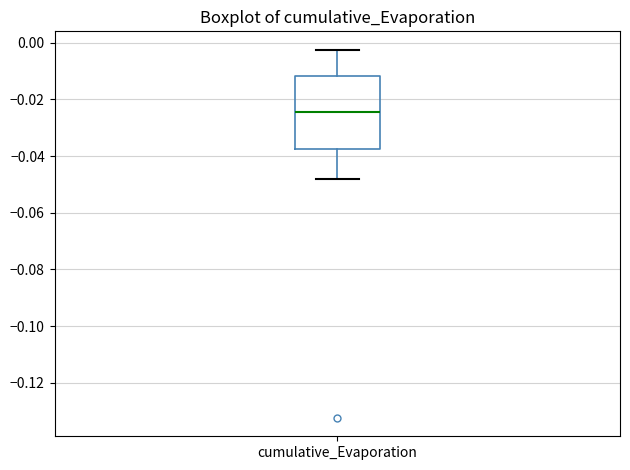

Read this box plot against the y-axis: the position of the median line, the range covered by the box, and the ends of both whiskers. The values are not printed on the chart, so give them approximately, as read against the axis.

median -0.024, box -0.038 to -0.012, whiskers -0.048 to -0.002